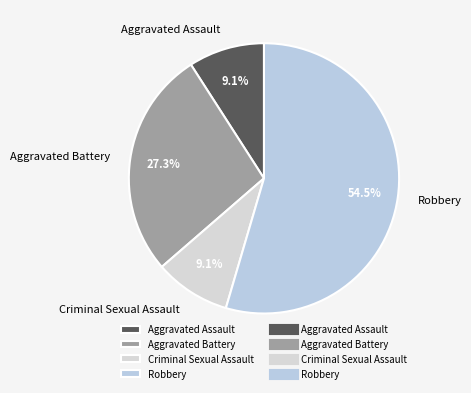

Does Criminal Sexual Assault represent more than half of the total?

No